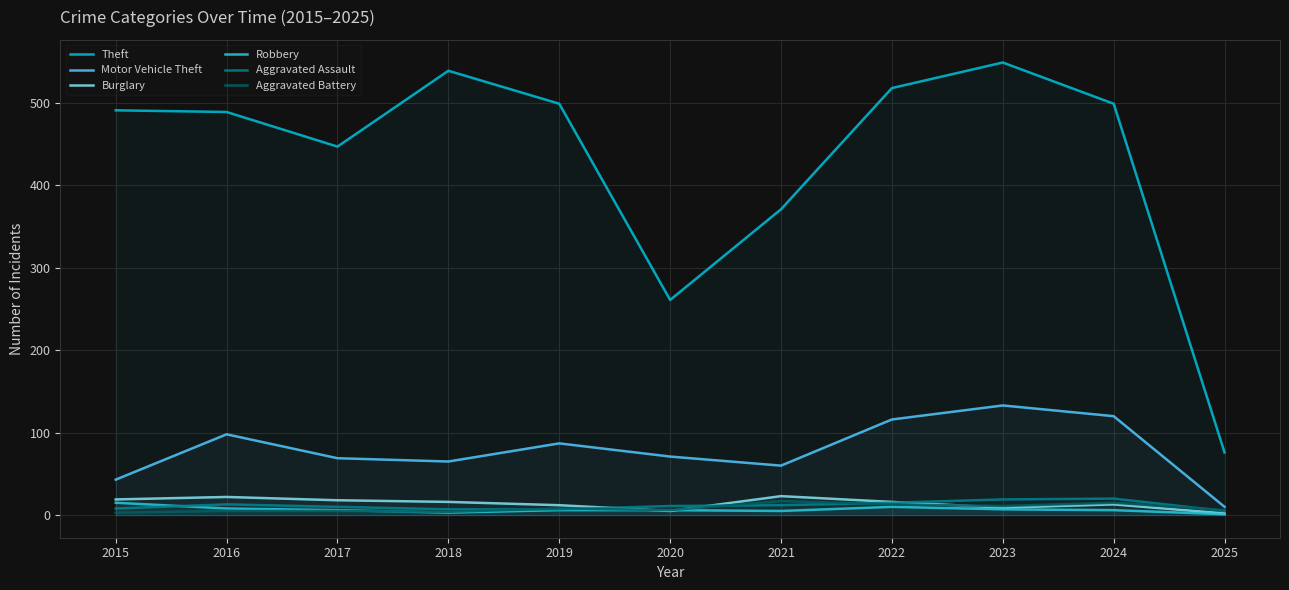

At how many categories does at least one series exceed 371?

8